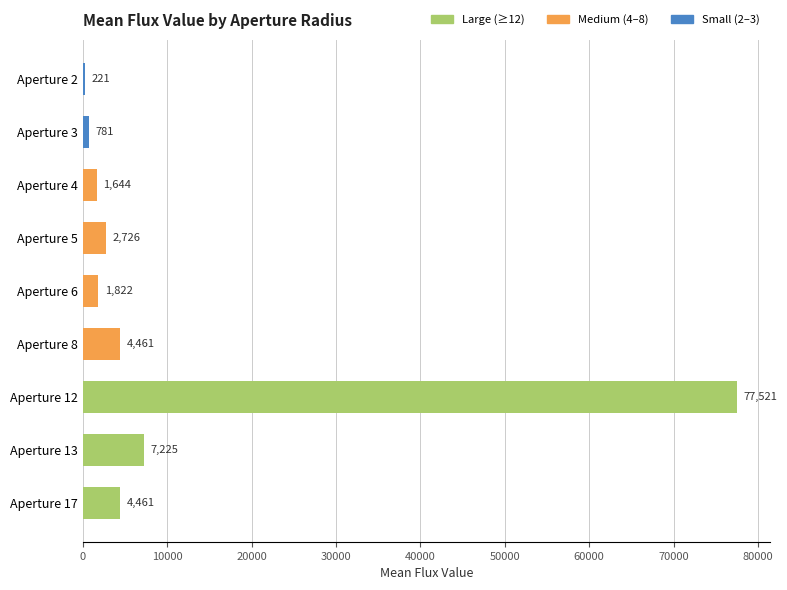

What is the approximate value at Aperture 8?

4461.3